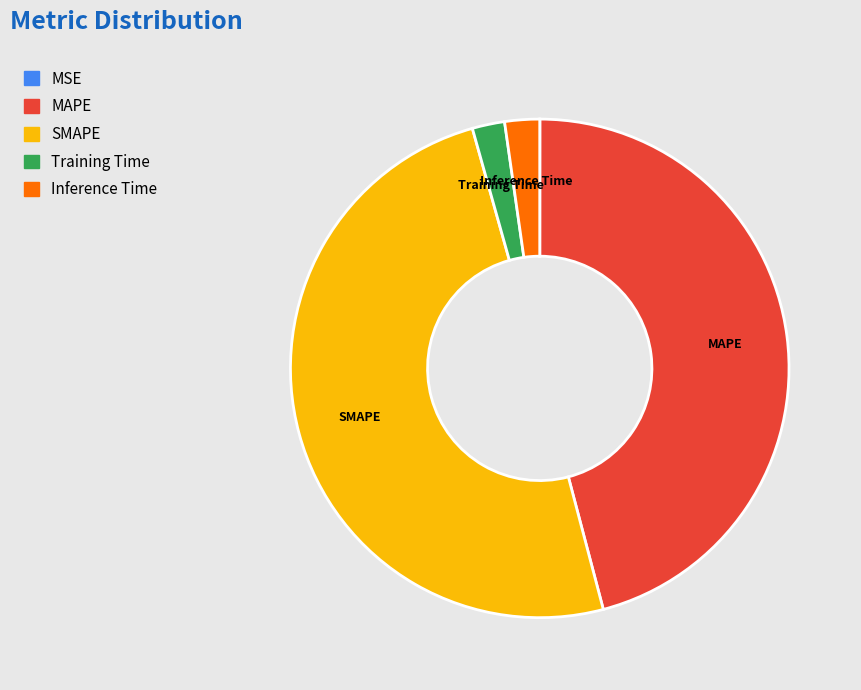

Does Training Time represent more than half of the total?

No